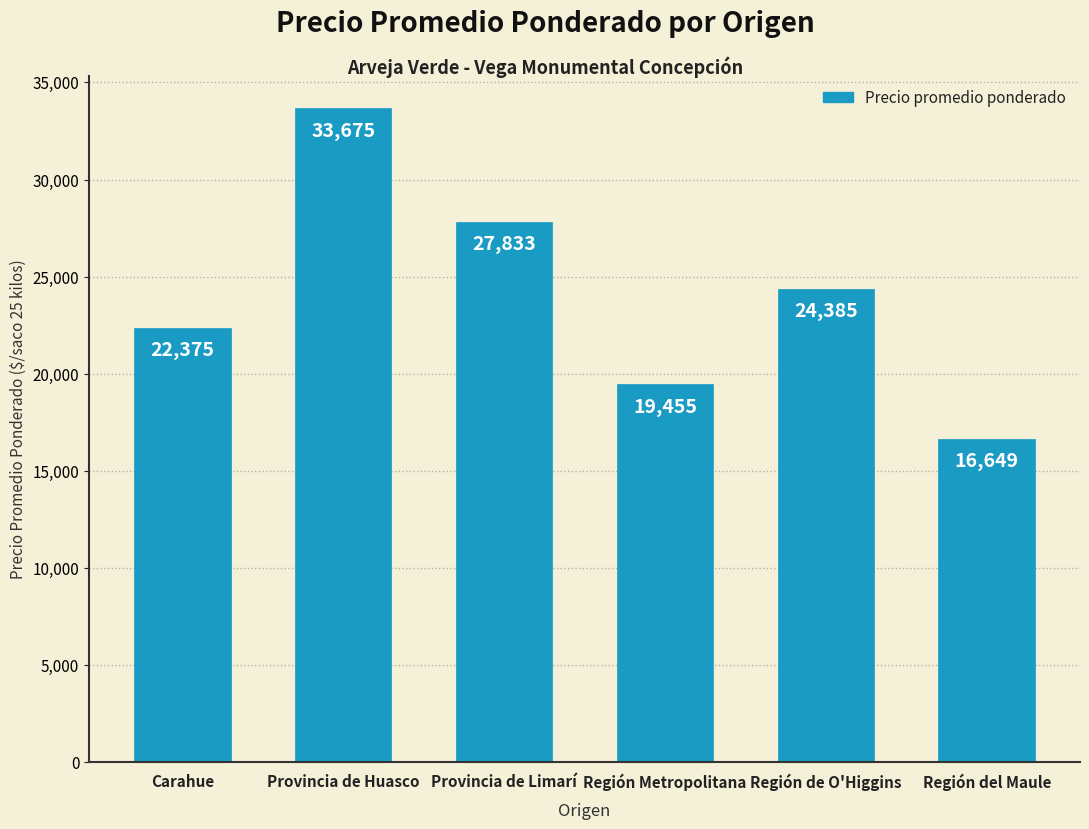

The chart shows a value of 24385 at Región de O'Higgins. True or false?

True